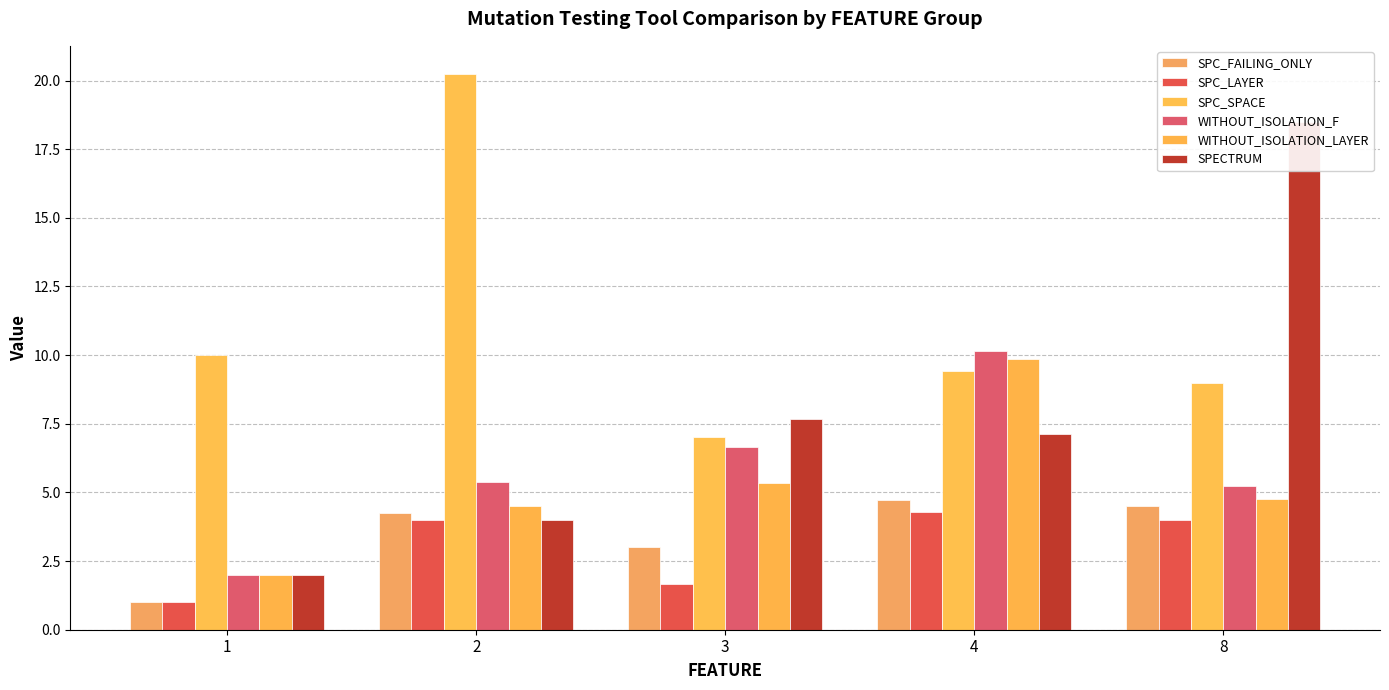

True or false: SPECTRUM has a value of 3.1 at 1.

False